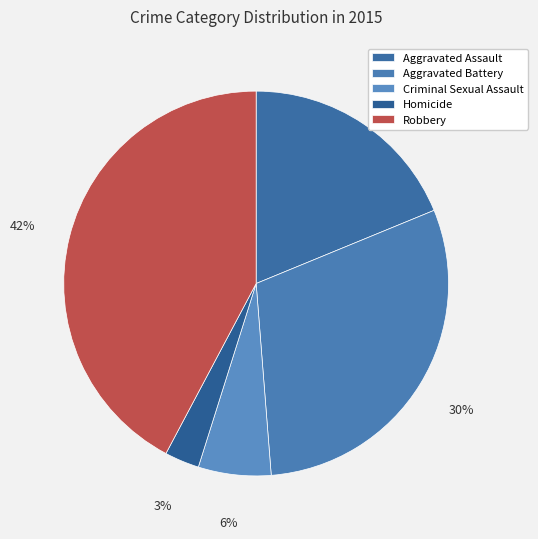

True or false: Criminal Sexual Assault accounts for 1% of the total.

False